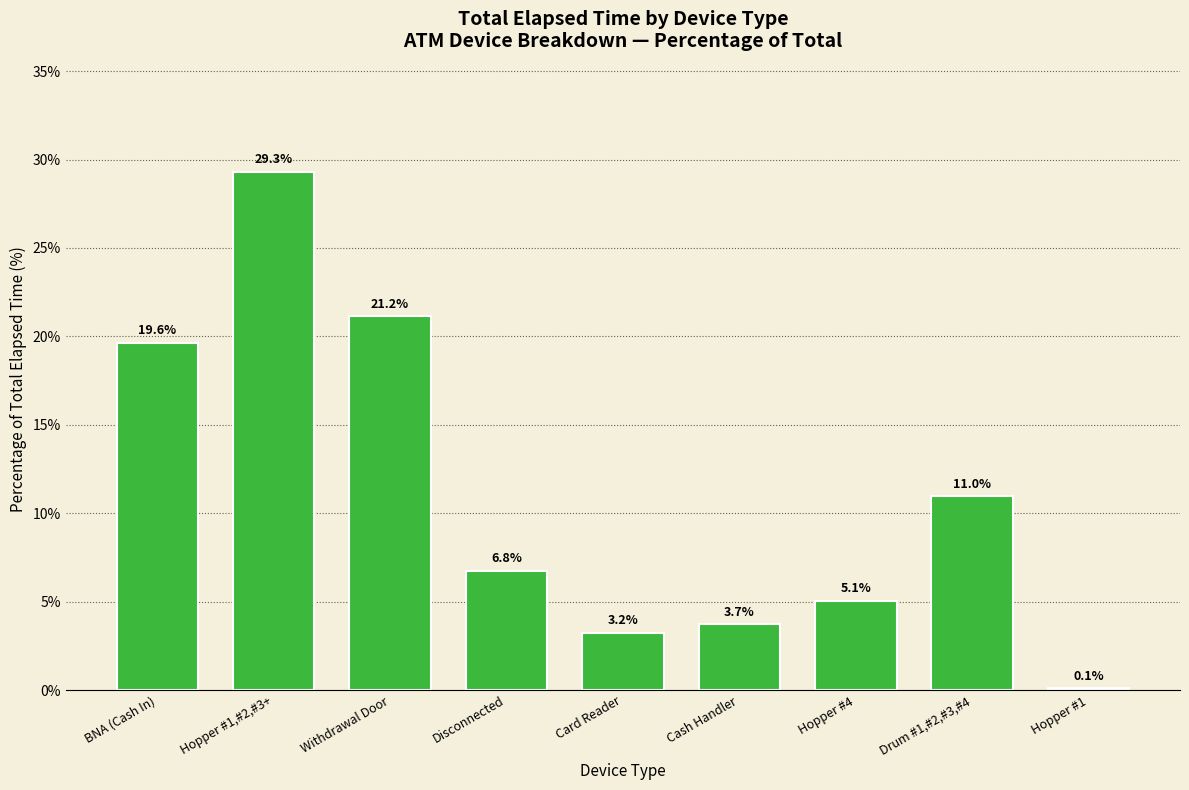

Reading left to right, list all the values displayed in this chart.

19.6	29.3	21.2	6.8	3.2	3.7	5.1	11.0	0.1